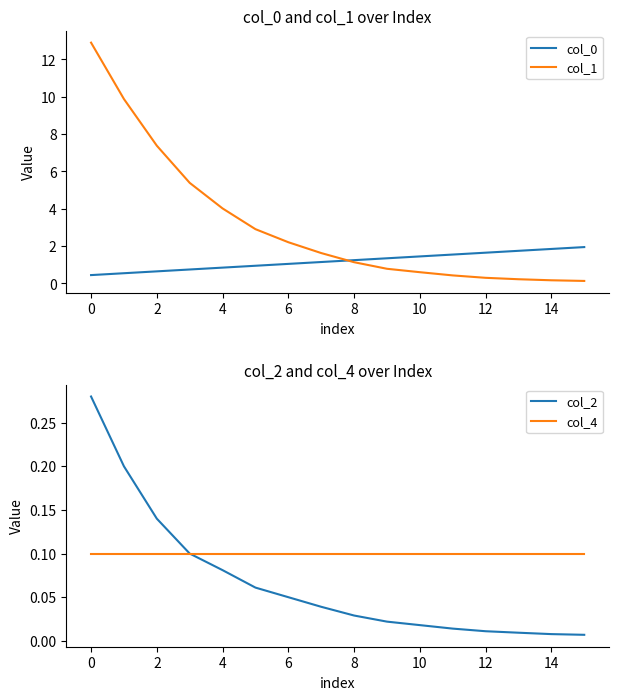

Is the value of col_4 at 6 greater than the value of col_2 at 4?

Yes